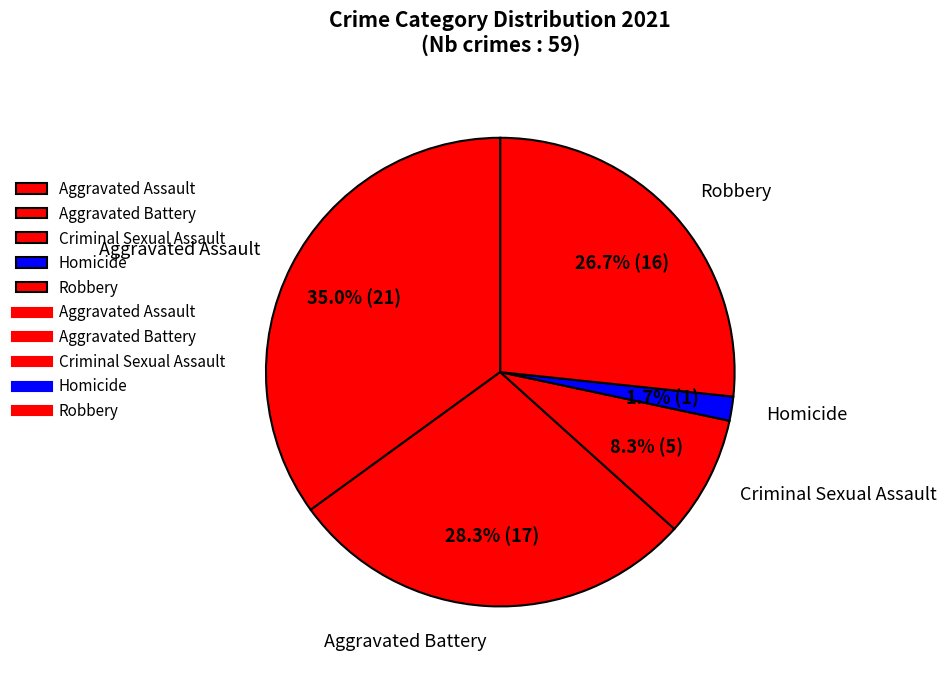

Between Homicide and Criminal Sexual Assault, which is larger?

Criminal Sexual Assault